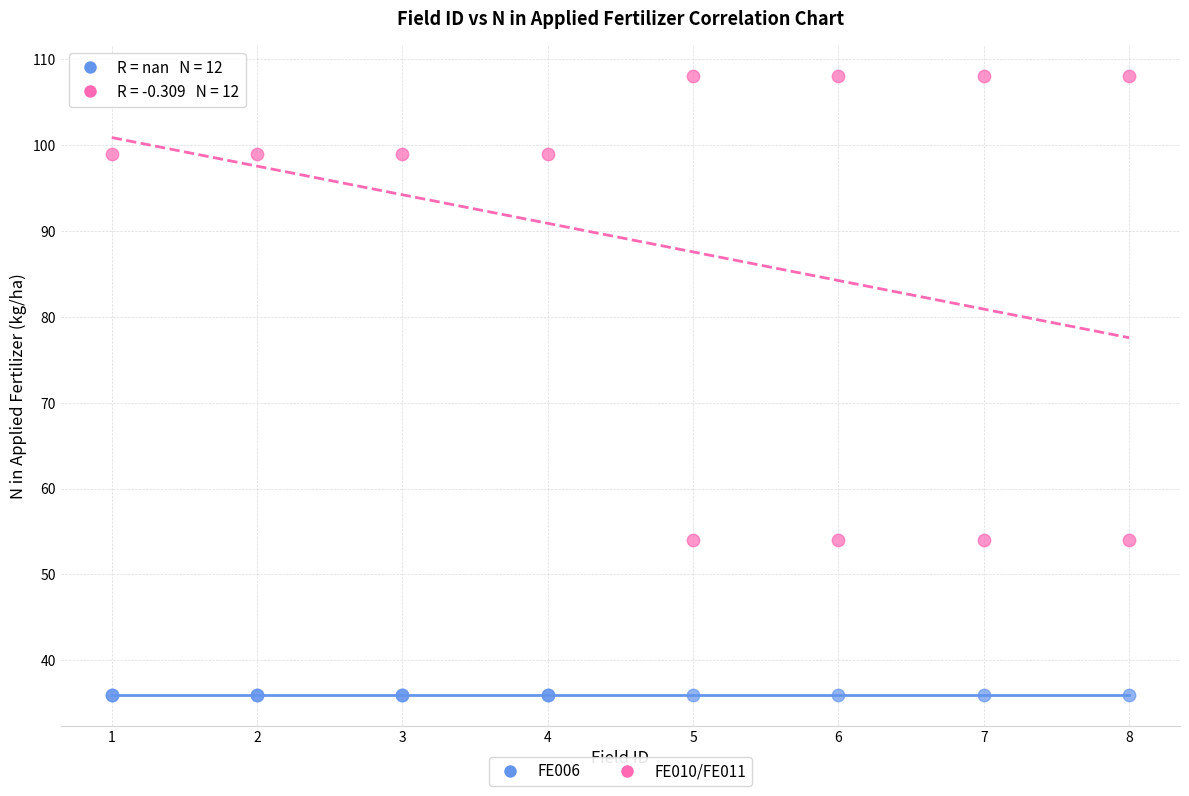

Which series reaches the minimum Y coordinate?

FE006